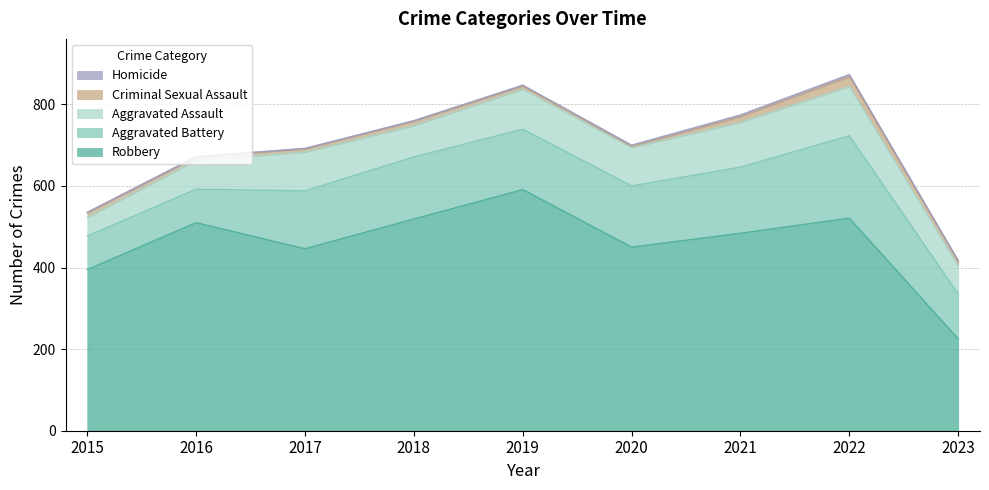

What is the value of the Aggravated Assault point at the 2nd from the left?

71